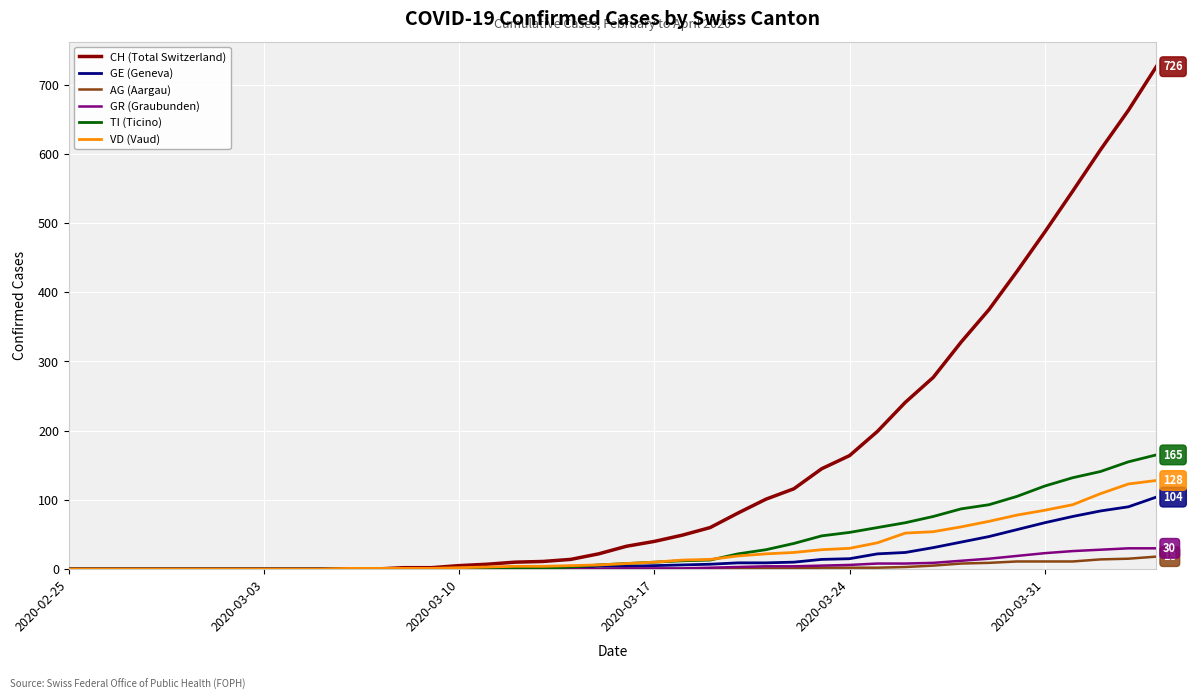

Which series has the largest total across all categories?

CH (Total Switzerland)